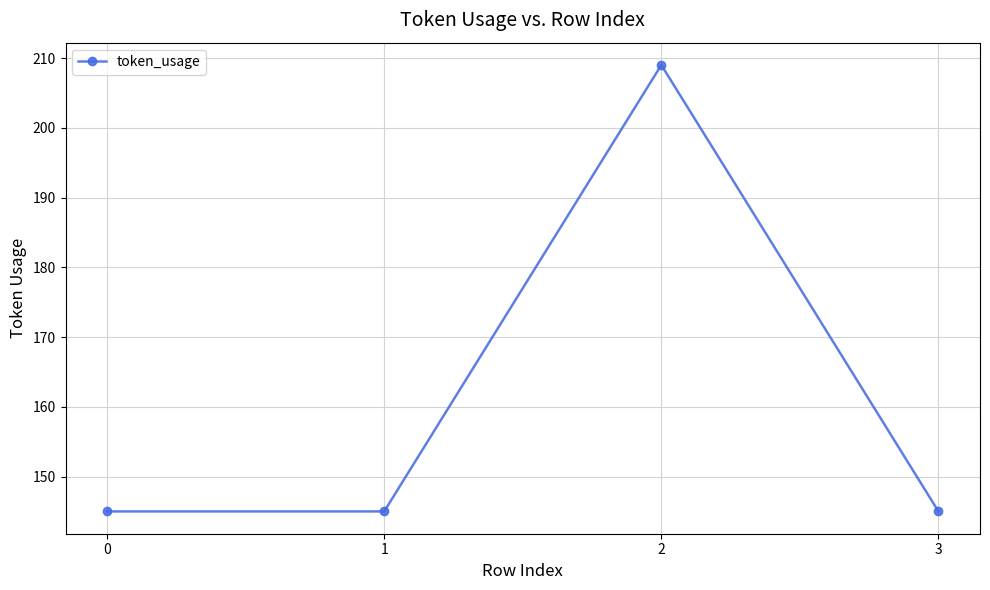

At which category does the chart reach its peak across all series?

2